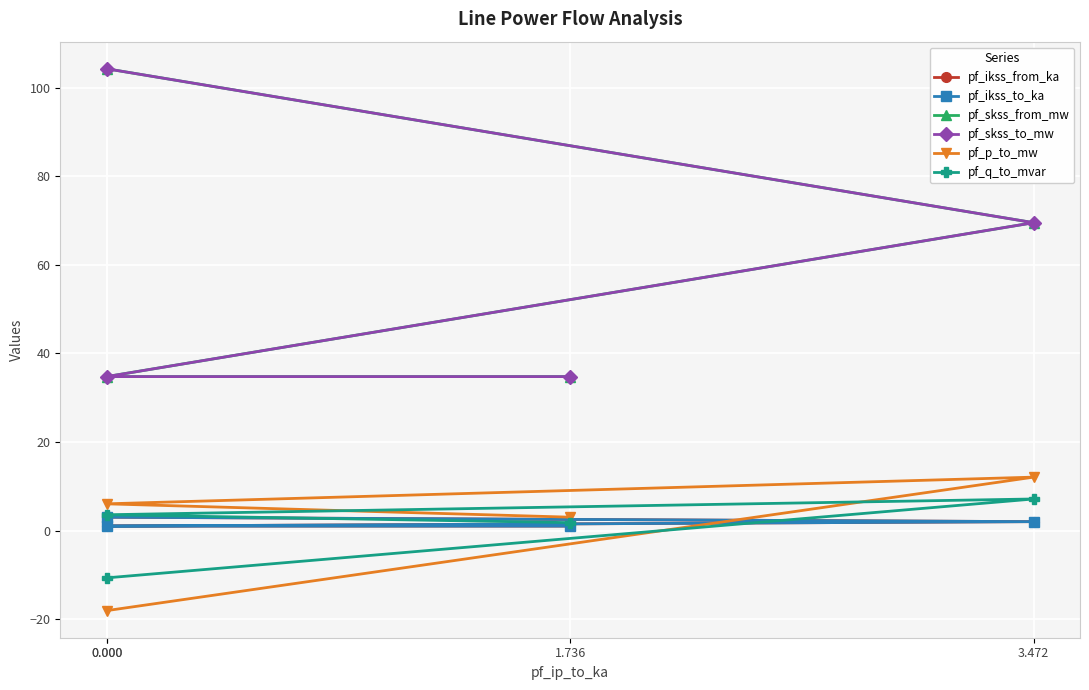

What is the value of the pf_skss_to_mw point at the 4th from the left?

34.7